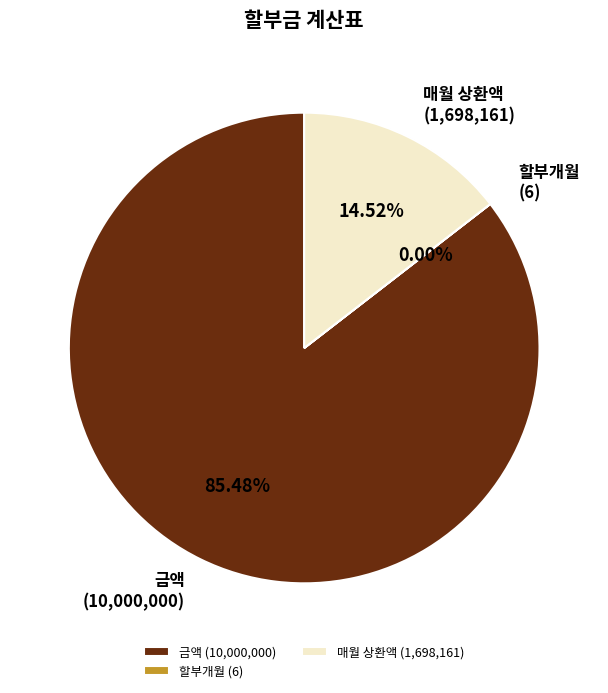

To the nearest percent, what percentage of the pie is 금액?

85%